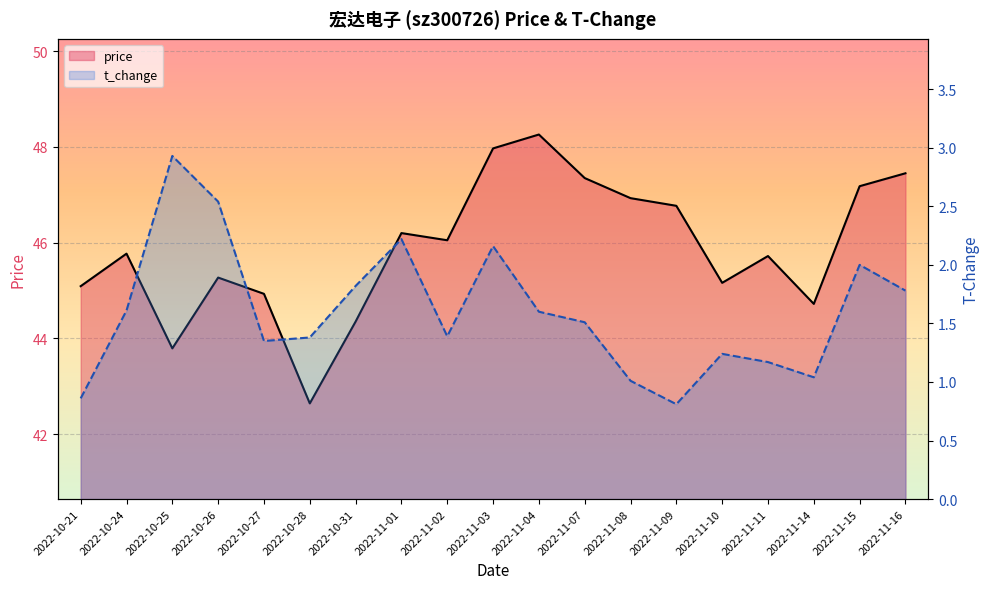

What is the difference between the highest and lowest values at 2022-10-26?

42.7